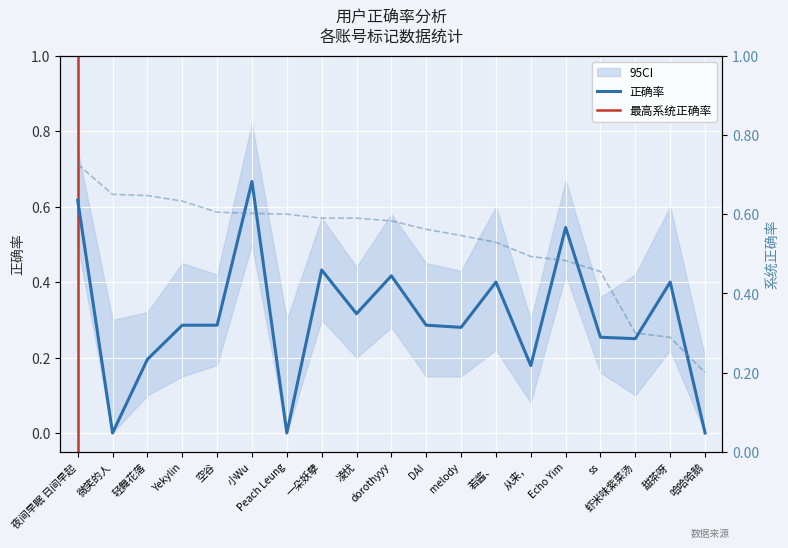

What is the approximate value of 系统正确率 at 虾米味紫菜汤?

0.3